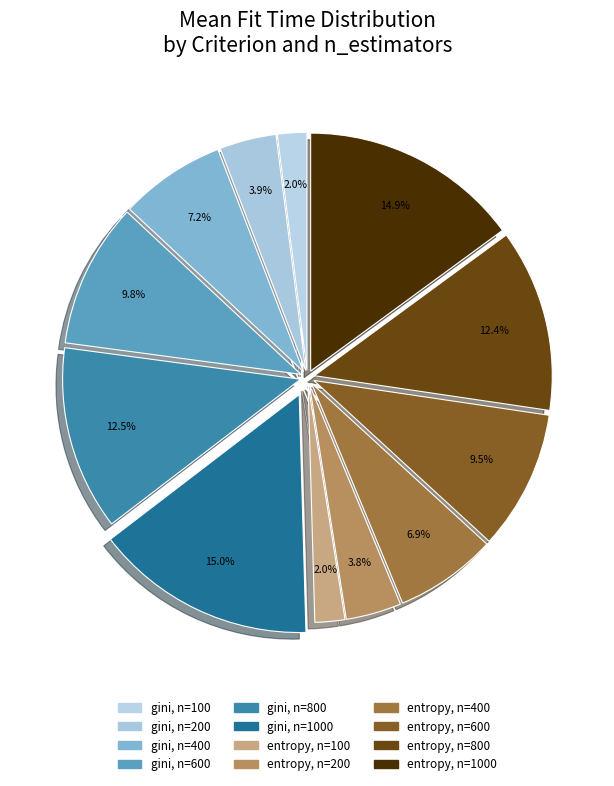

Count the number of slices in the pie.

12